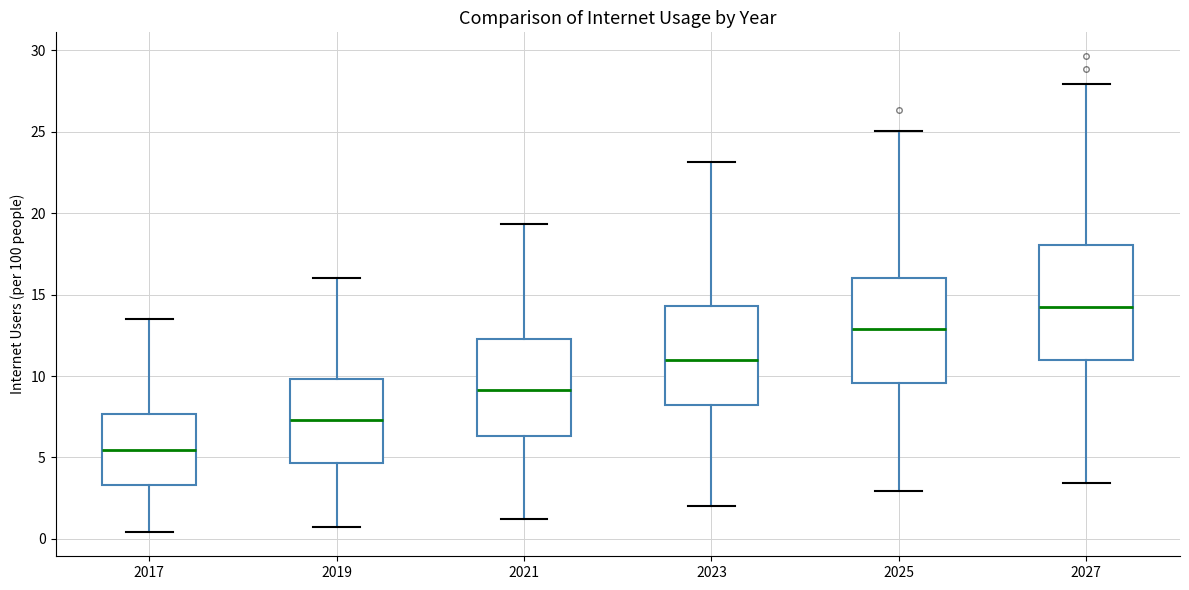

Reading left to right, read every box against the y-axis: the position of its median line, the range the box covers, and the ends of its whiskers. The values are not printed on the chart, so give them approximately, as read against the axis.

2017: median 5.5, box 3.5 to 7.5, whiskers 0.5 to 13.5
2019: median 7.5, box 4.5 to 10.0, whiskers 0.5 to 16.0
2021: median 9.0, box 6.5 to 12.0, whiskers 1.0 to 19.5
2023: median 11.0, box 8.0 to 14.5, whiskers 2.0 to 23.0
2025: median 13.0, box 9.5 to 16.0, whiskers 3.0 to 25.0
2027: median 14.5, box 11.0 to 18.0, whiskers 3.5 to 28.0